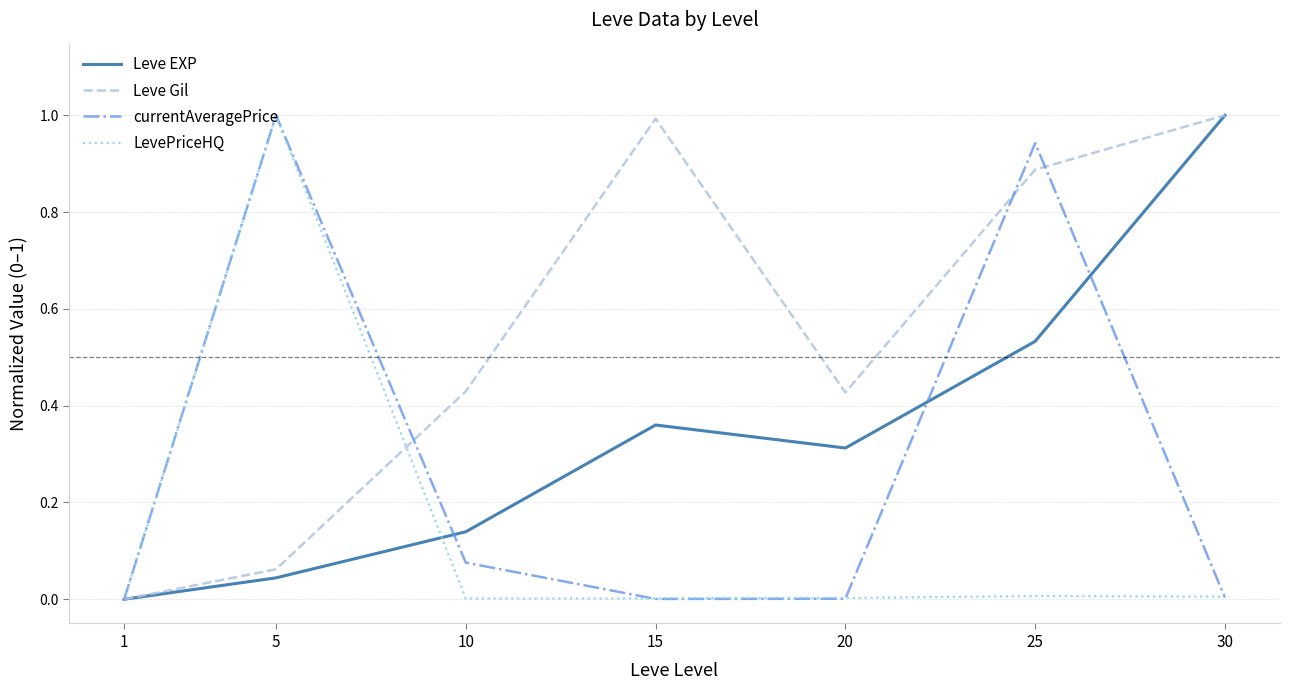

Is the value of Leve EXP at 25 greater than the value of currentAveragePrice at 5?

No